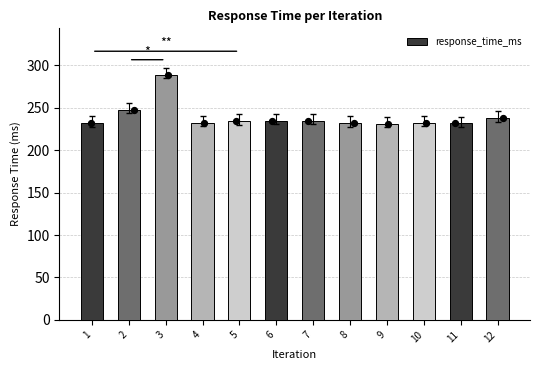

What is the change in value from 2 to 12?

-10.1